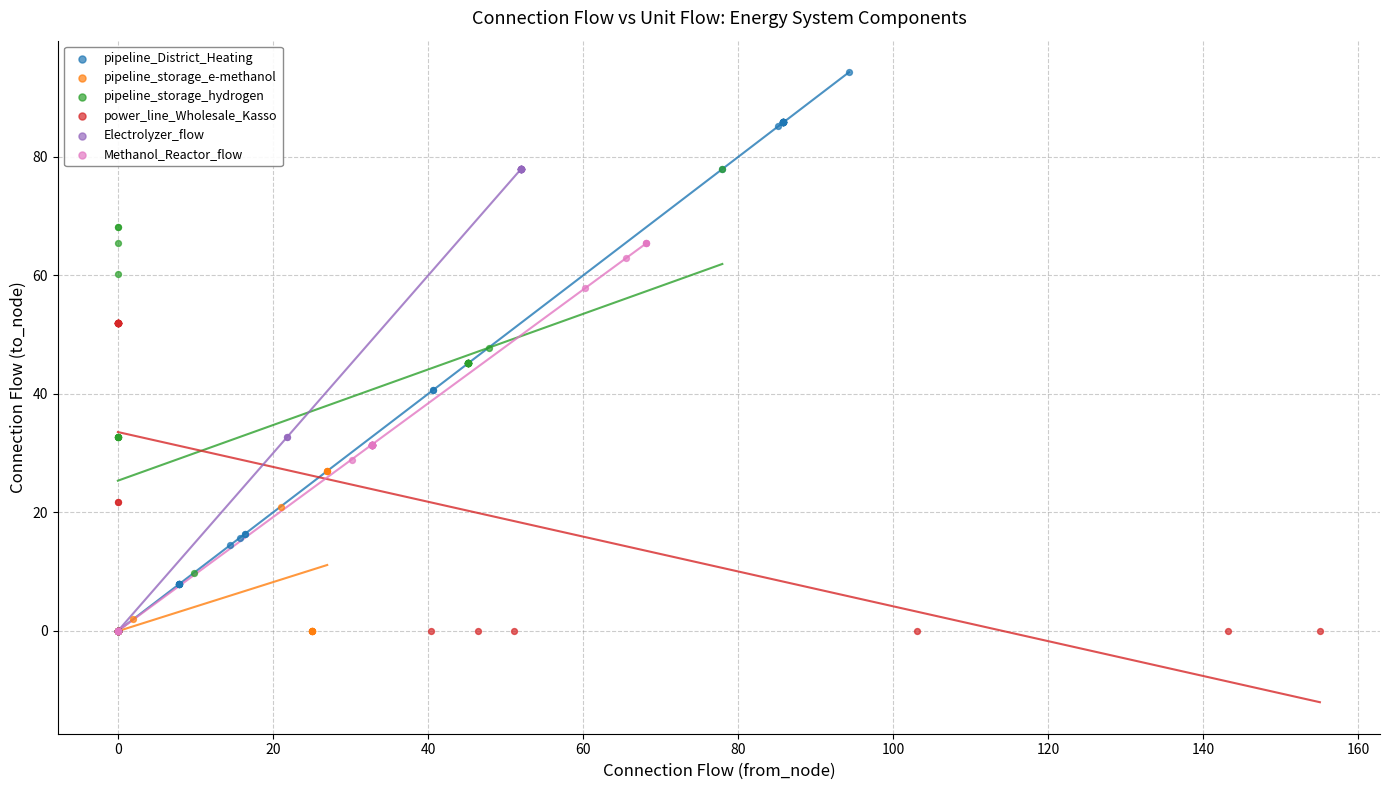

What are all the series names shown in the legend?

pipeline_District_Heating, pipeline_storage_e-methanol, pipeline_storage_hydrogen, power_line_Wholesale_Kasso, Electrolyzer_flow, Methanol_Reactor_flow